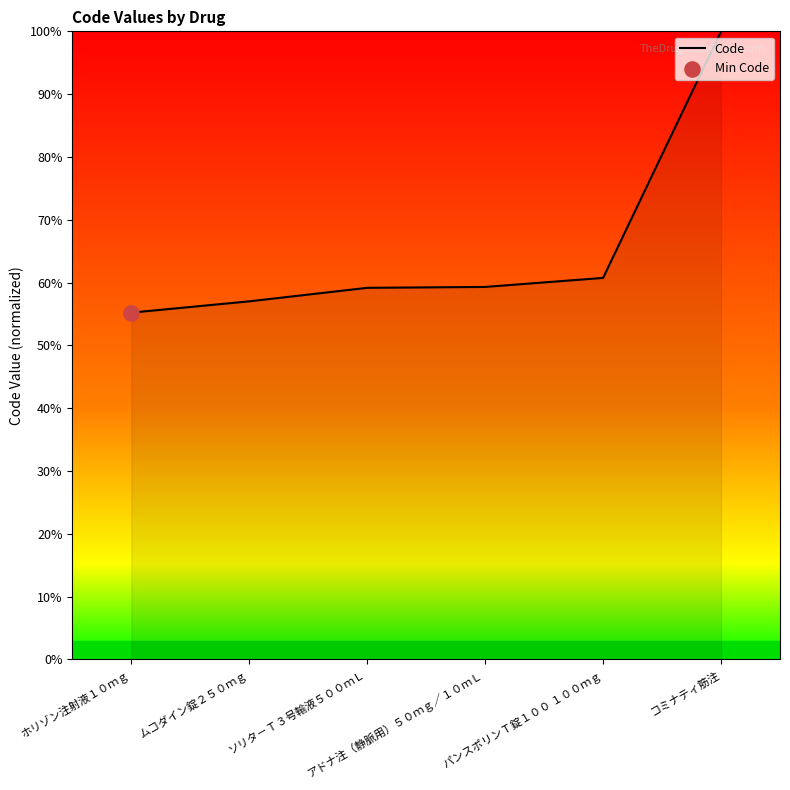

Between ホリゾン注射液１０ｍｇ and ソリタ－Ｔ３号輸液５００ｍＬ, which is larger?

ソリタ－Ｔ３号輸液５００ｍＬ